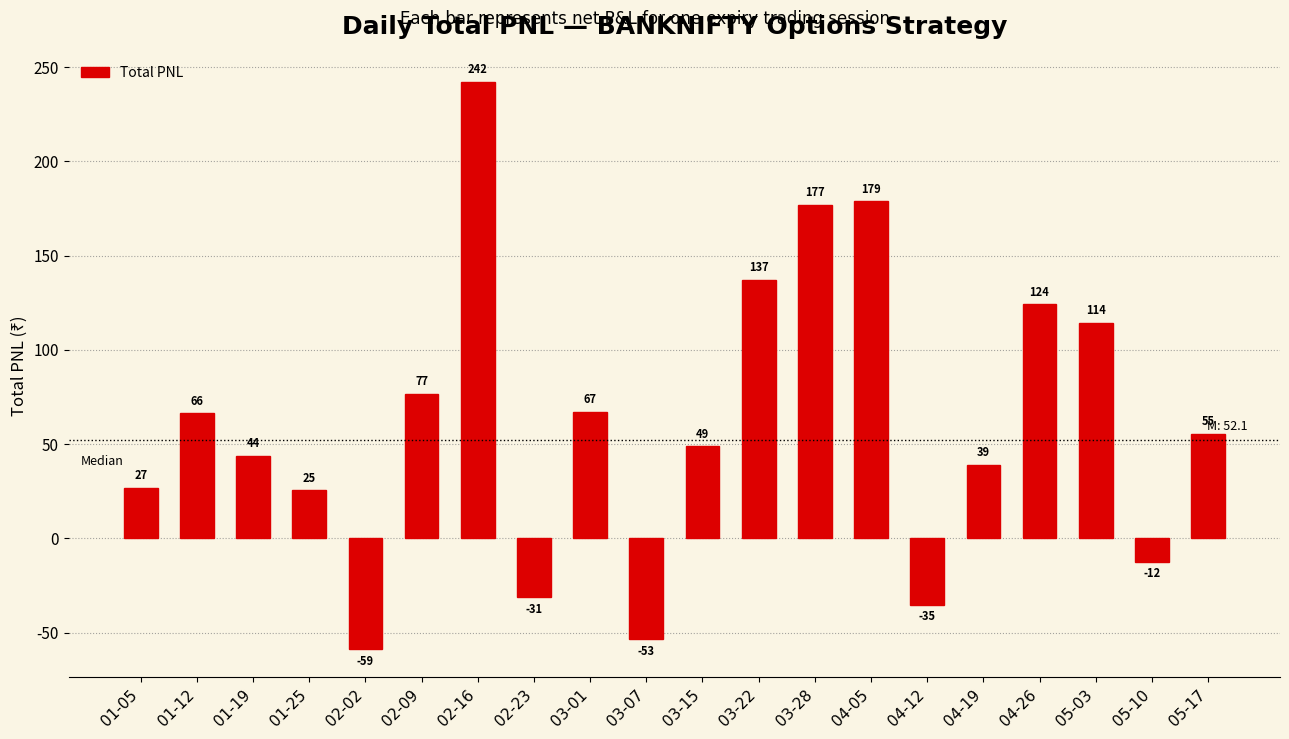

List the labels in order of value, largest first.

02-16, 04-05, 03-28, 03-22, 04-26, 05-03, 02-09, 03-01, 01-12, 05-17, 03-15, 01-19, 04-19, 01-05, 01-25, 05-10, 02-23, 04-12, 03-07, 02-02